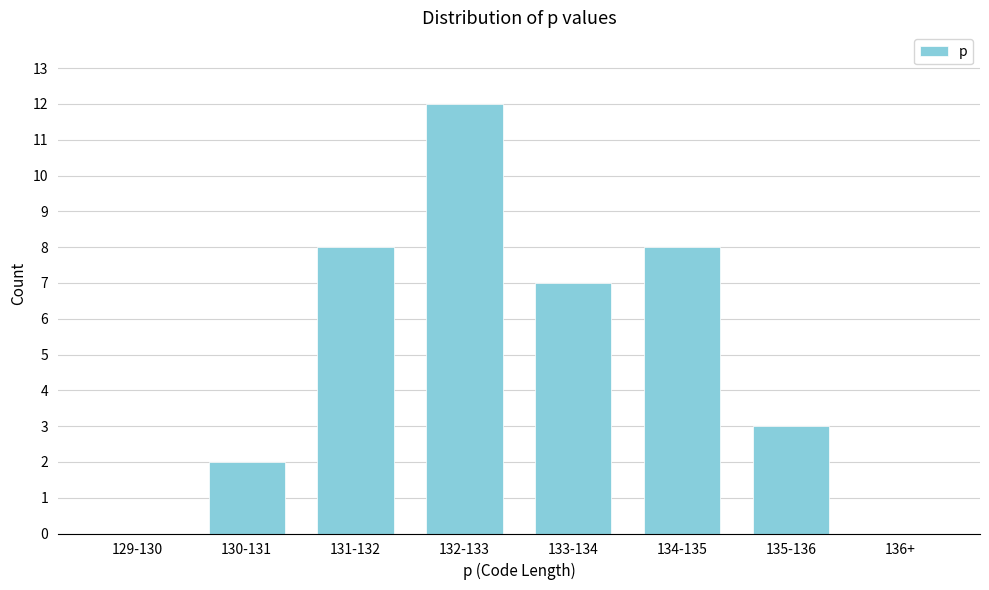

Reading left to right, transcribe all the data shown in this chart.

129-130=0	130-131=2	131-132=8	132-133=12	133-134=7	134-135=8	135-136=3	136+=0